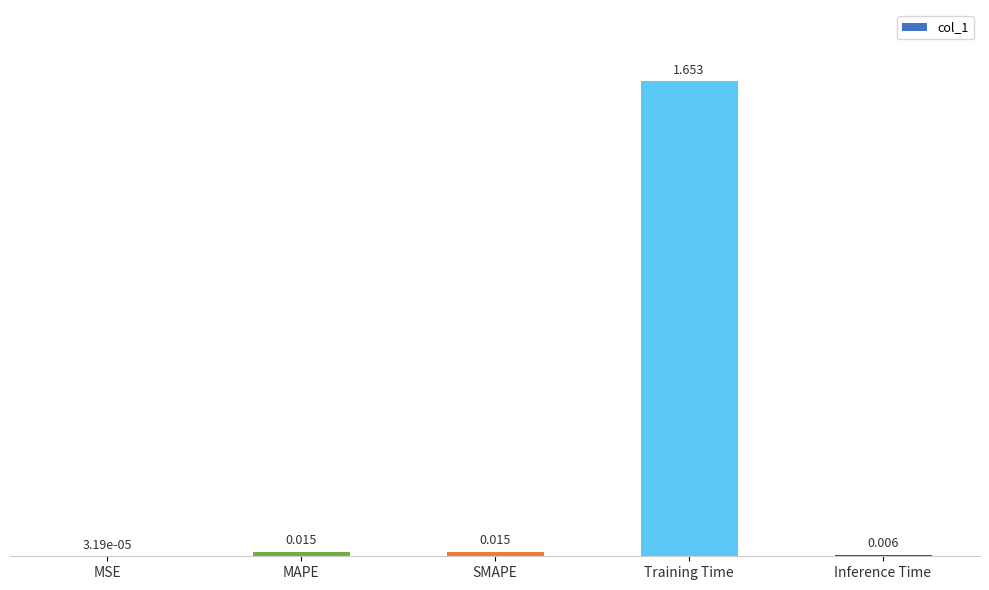

At which label is the value closest to 0?

MSE